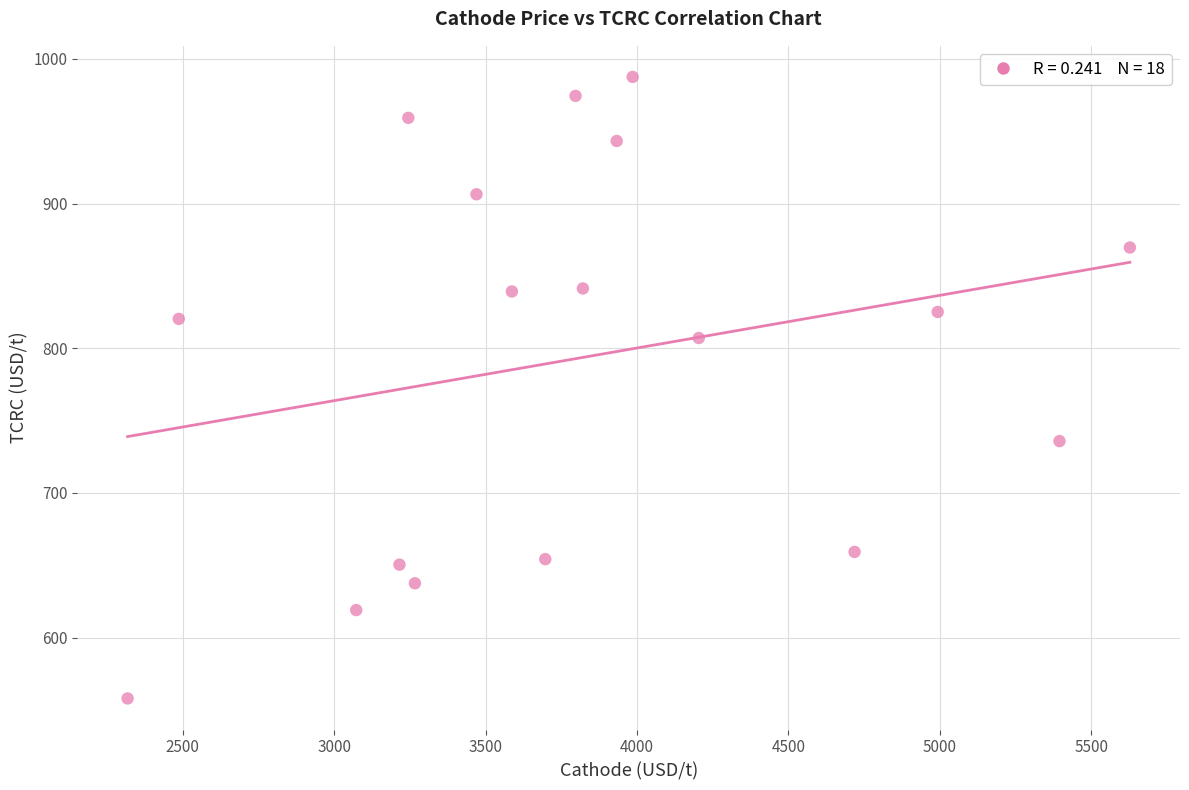

What is the range of Y values (max minus min)?

429.5